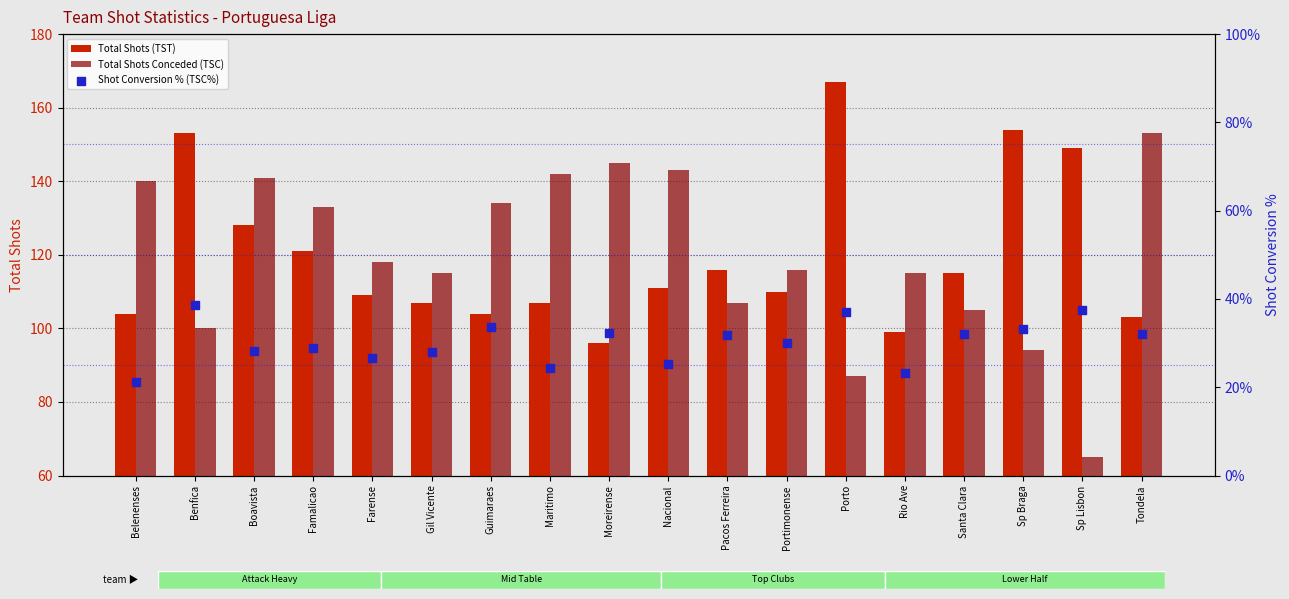

Which series reaches the maximum Y coordinate?

Total Shots (TST)